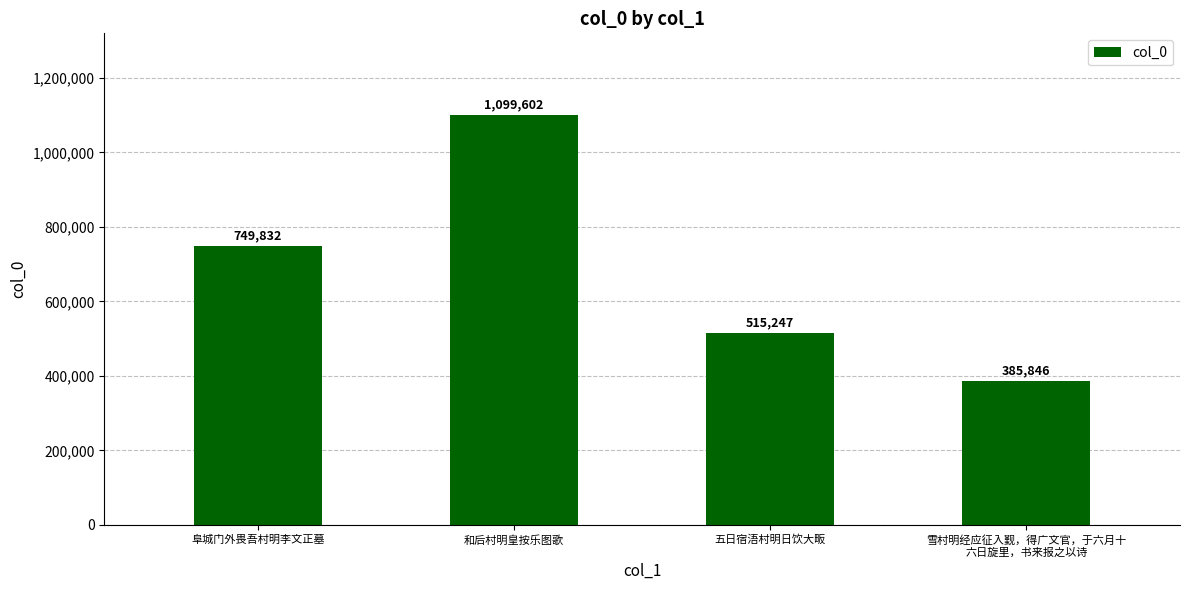

Which has a higher value, 阜城门外畏吾村明李文正墓 or 五日宿浯村明日饮大畈?

阜城门外畏吾村明李文正墓